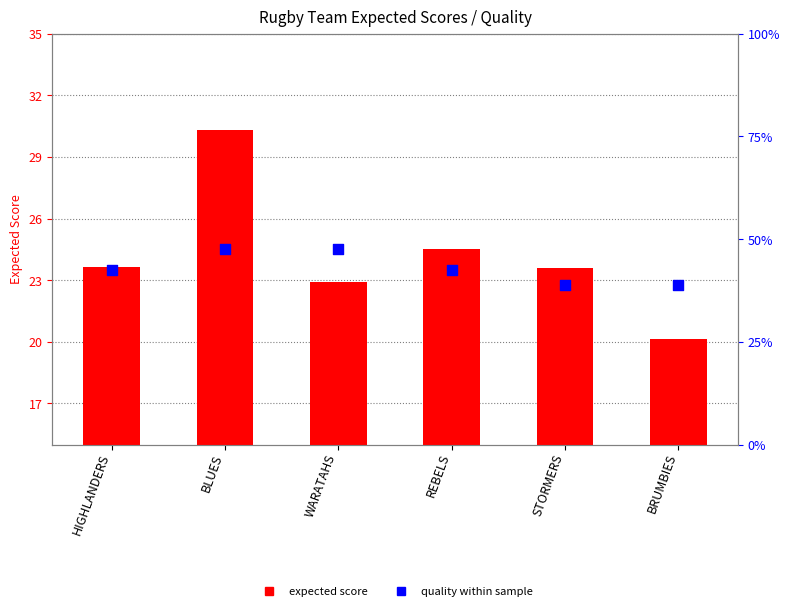

Which series has the widest spread of Y values?

expected score